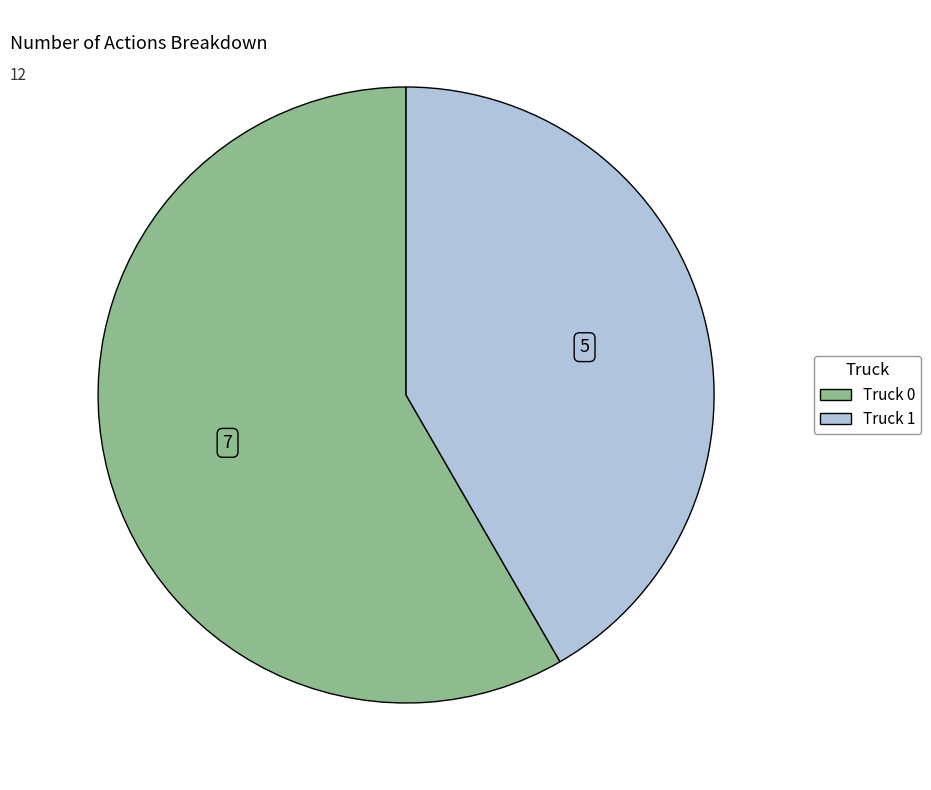

Is Truck 1 the majority of the pie?

No